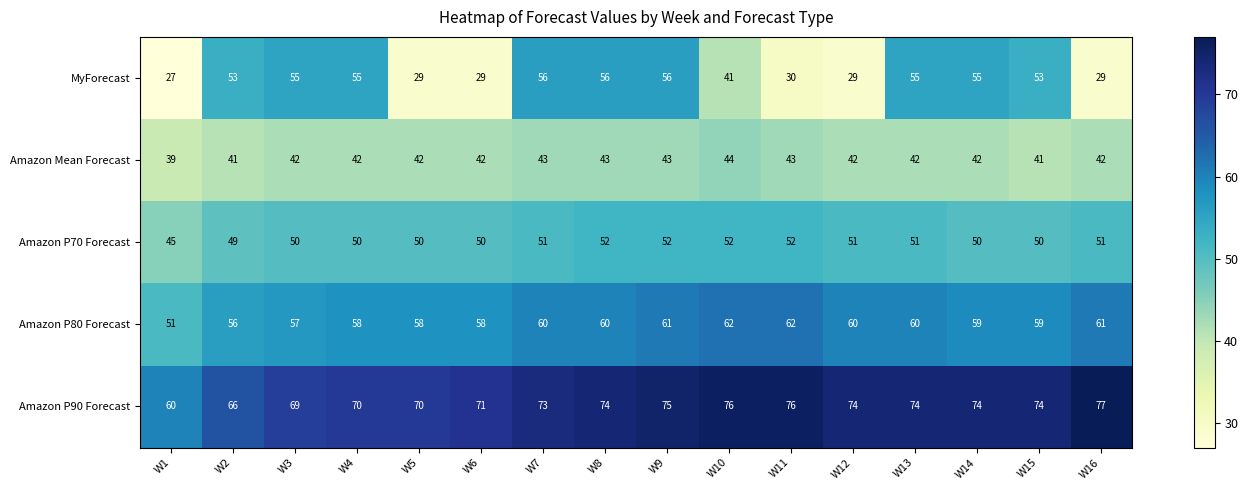

What is the average value of the Amazon P70 Forecast series?

50